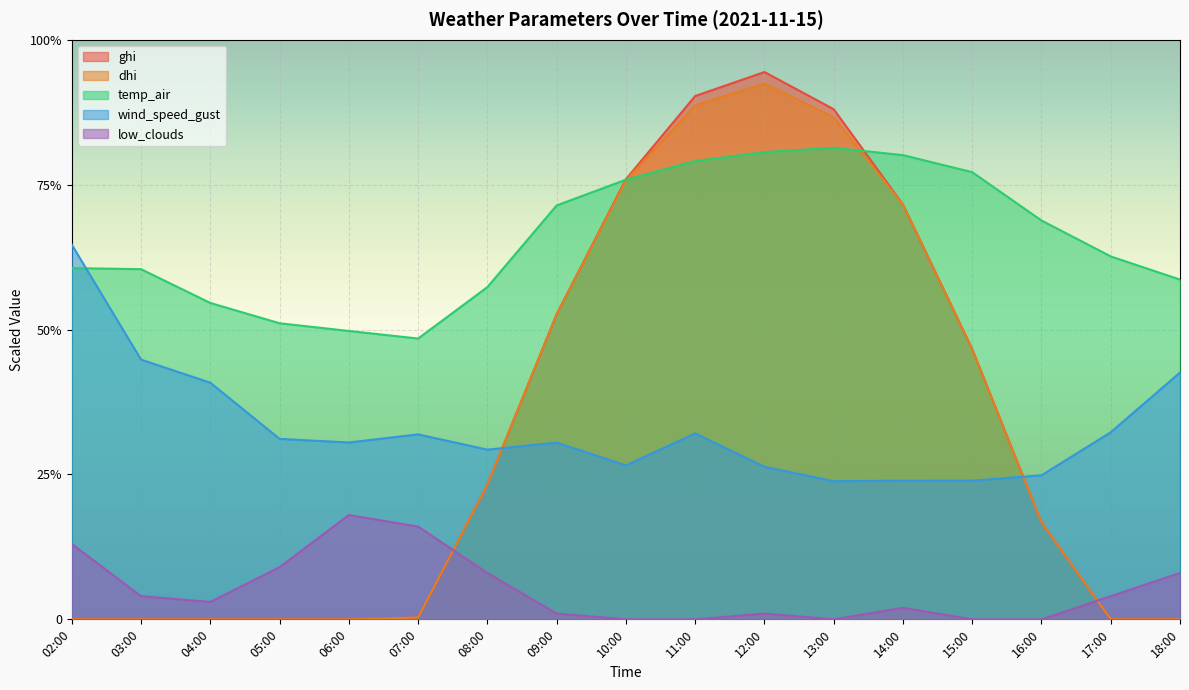

At which category does low_clouds reach its first local peak?

06:00